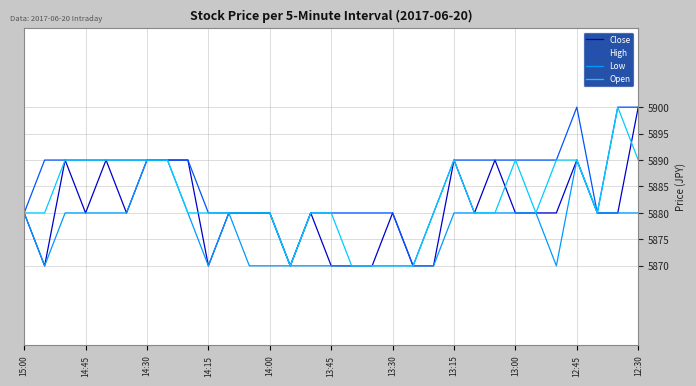

Rank the series by their average value, from highest to lowest.

High, Open, Close, Low